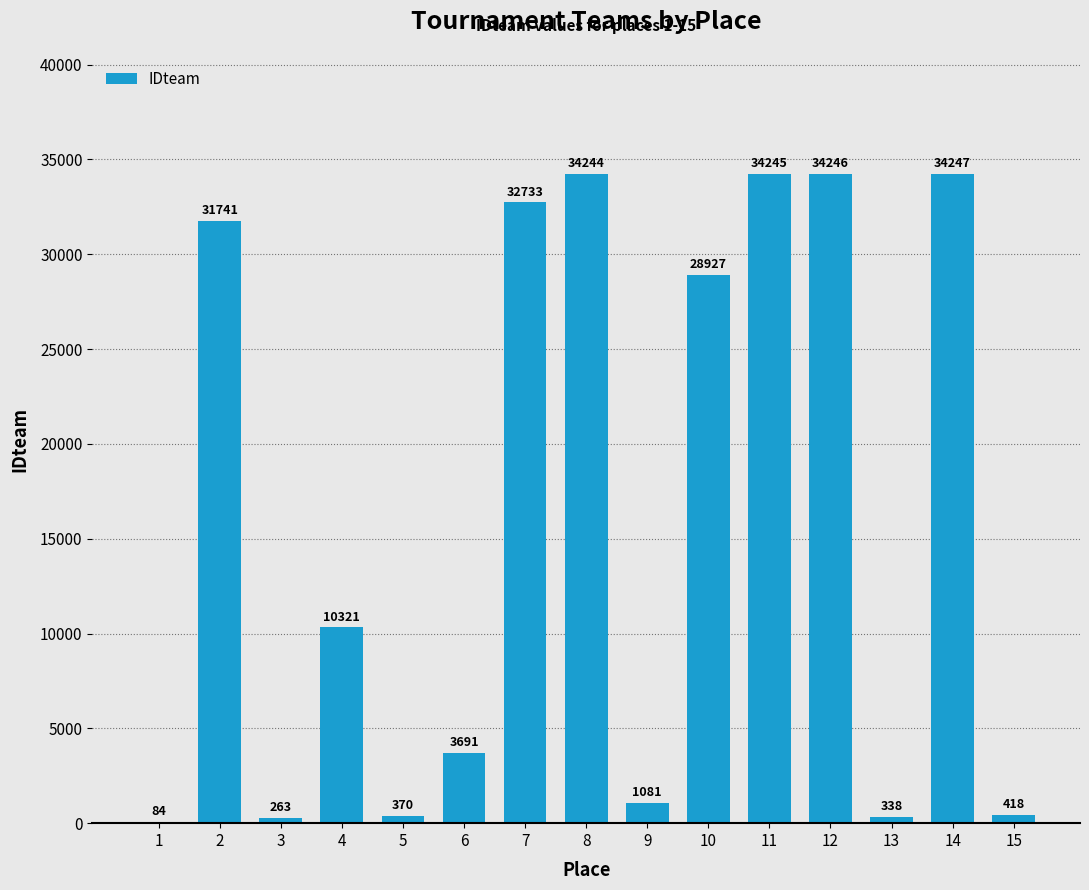

What is the ratio of the value at 3 to the value at 6?

0.1